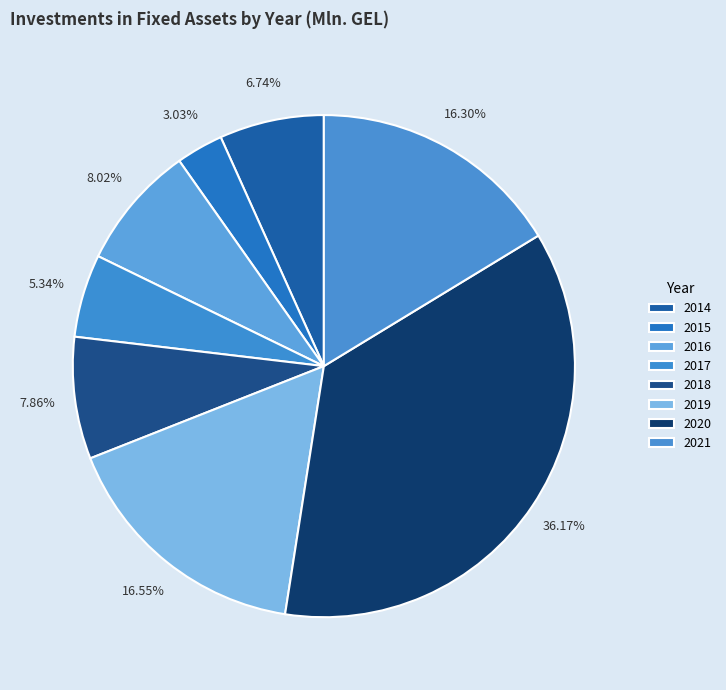

How many slices are in this pie chart?

8